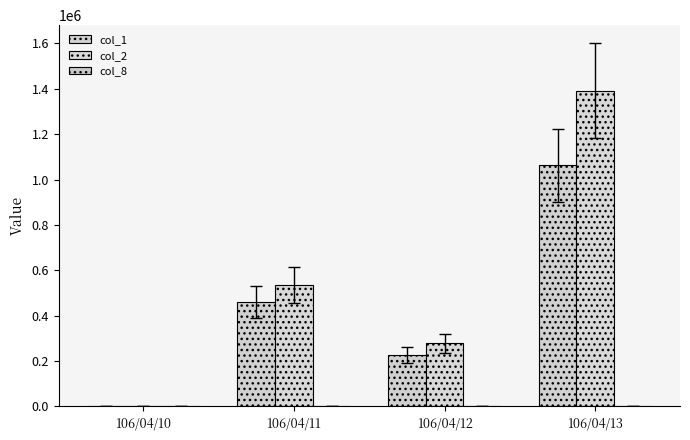

The value of col_2 at 106/04/10 is 0. True or false?

True